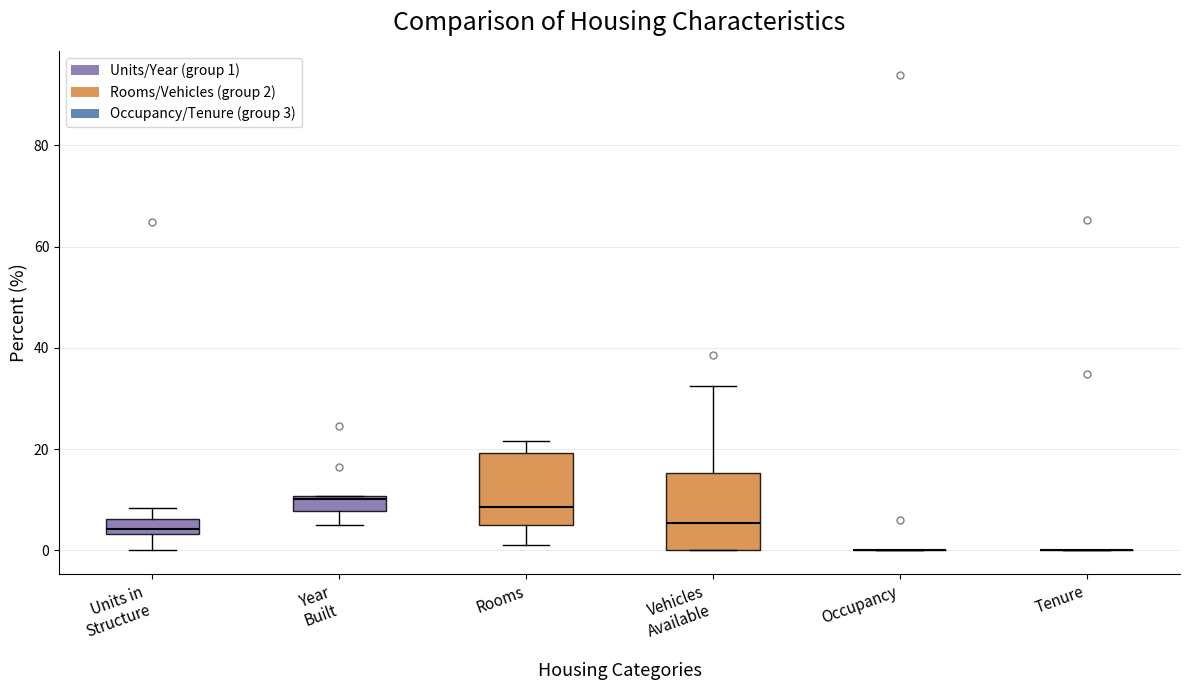

Where is the lower edge of the box for Rooms on the y-axis? The values are not printed on the chart, so give them approximately, as read against the axis.

6